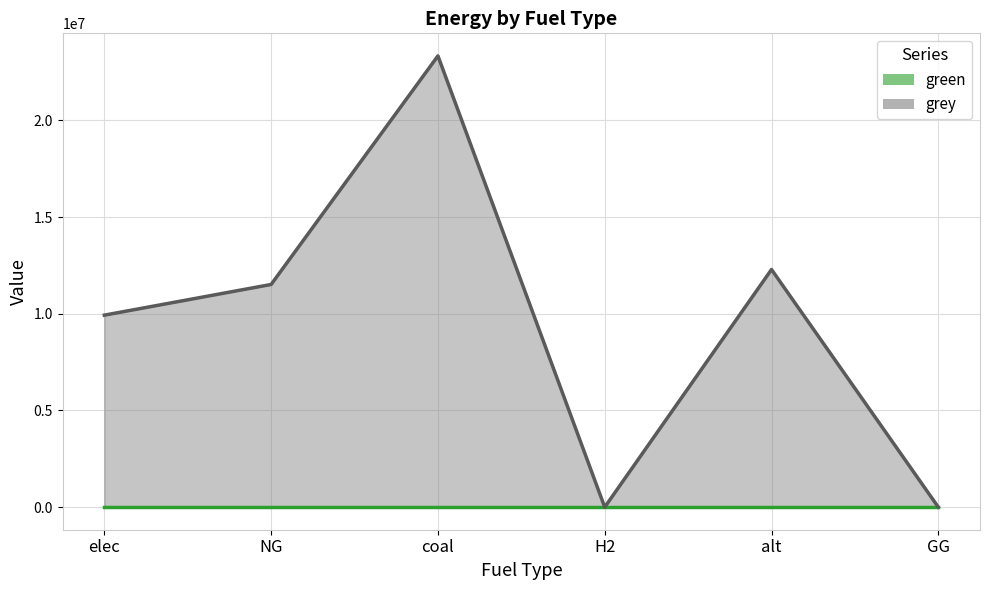

What is the difference between the maximum and minimum values?

23333392.0